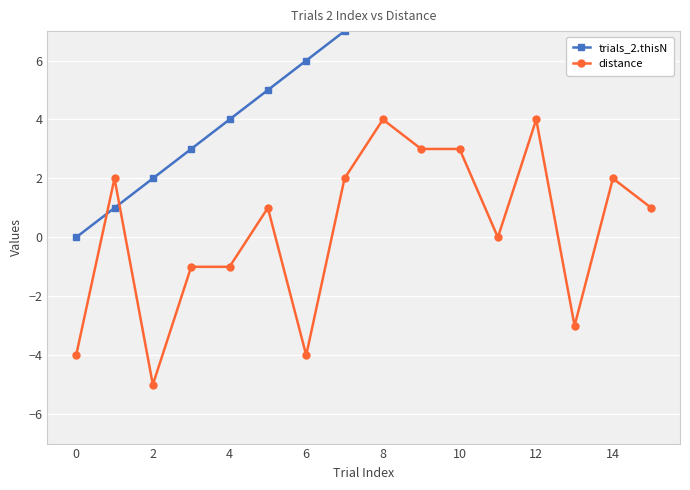

What is the highest value of the trials_2.thisN series?

15